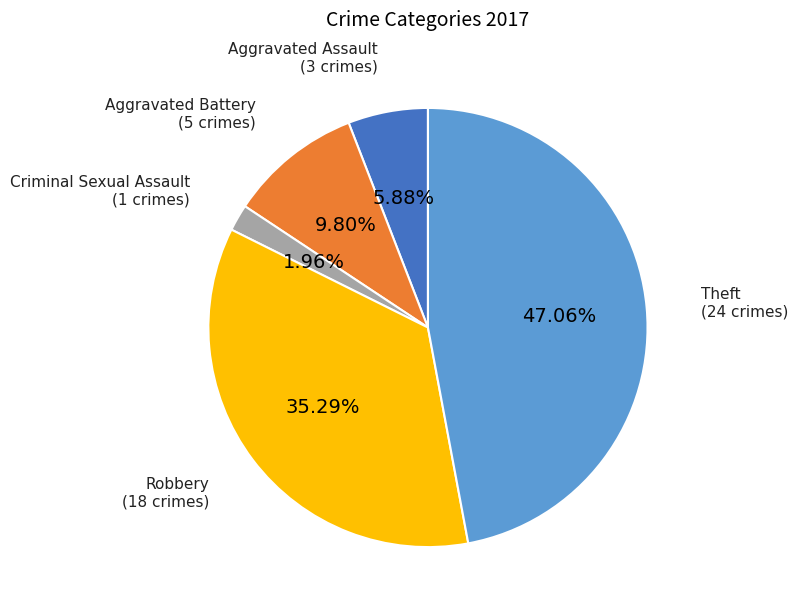

Does any single category account for the majority?

No